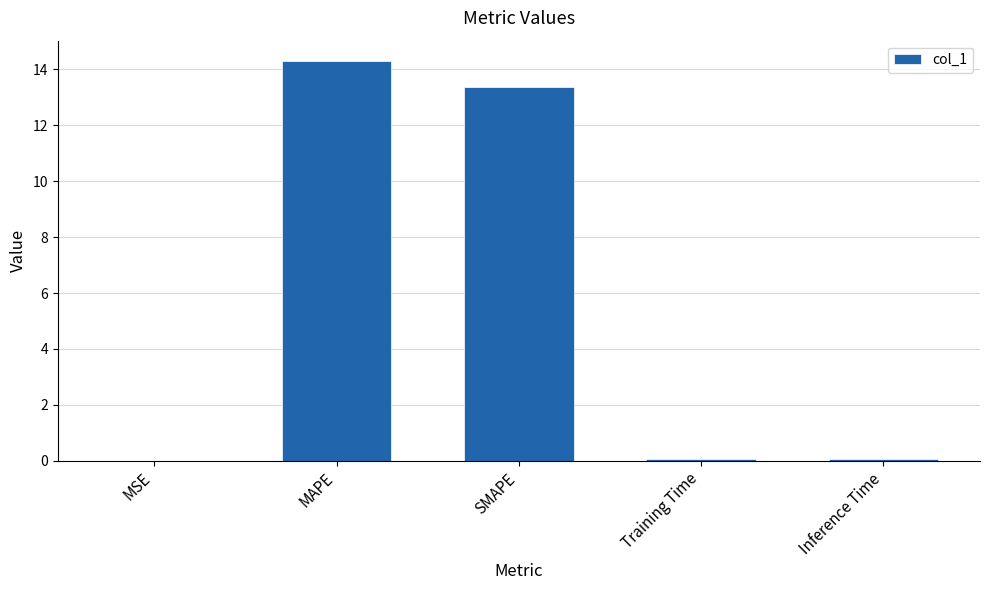

Are the bars horizontal?

No